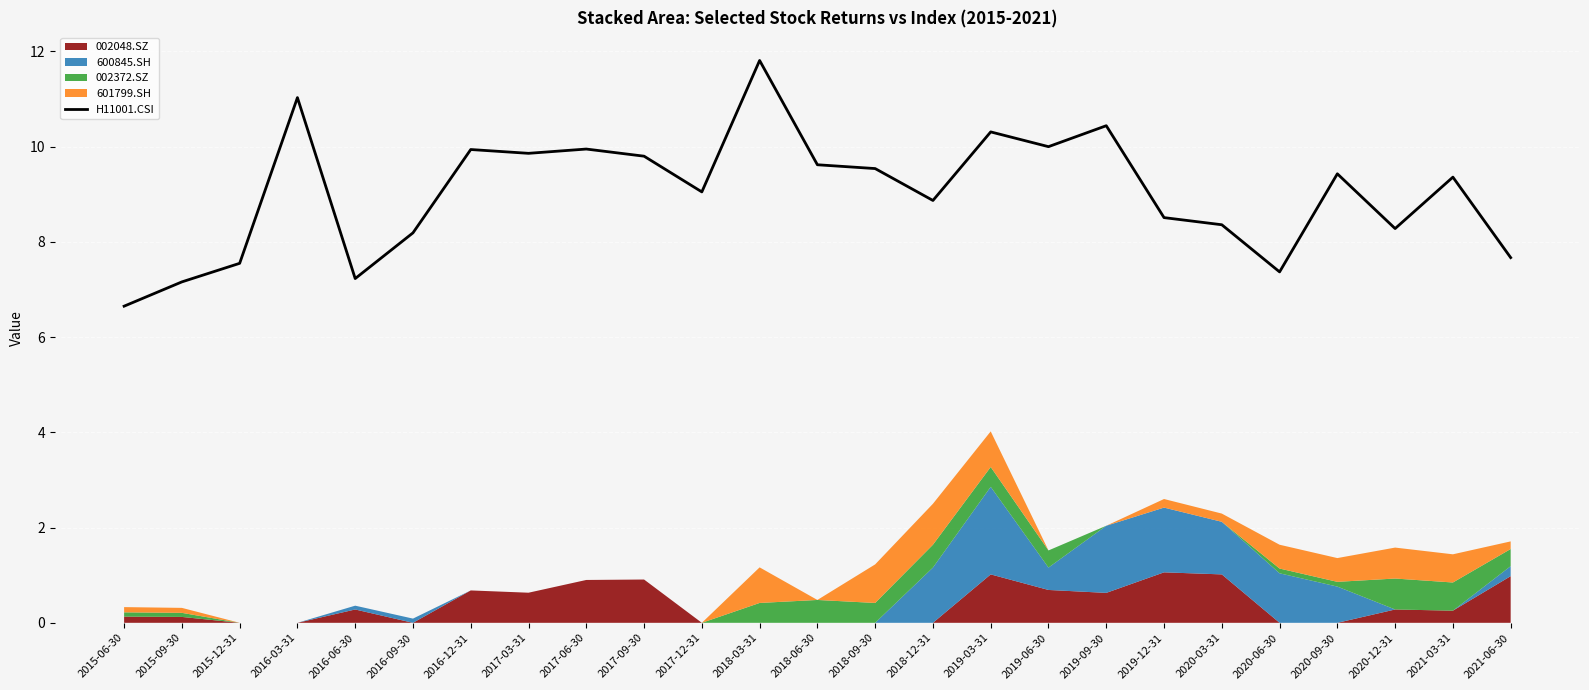

What is the label of the 21st point from the left?

2020-06-30